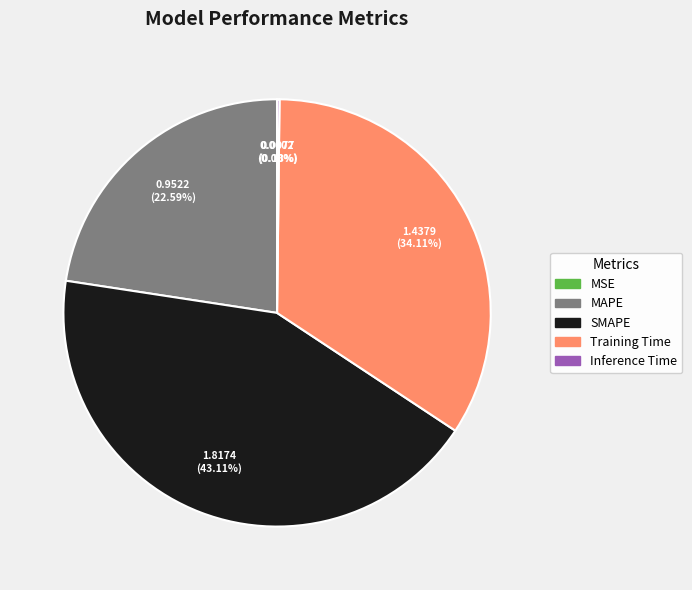

Does Training Time account for over 50% of the chart?

No